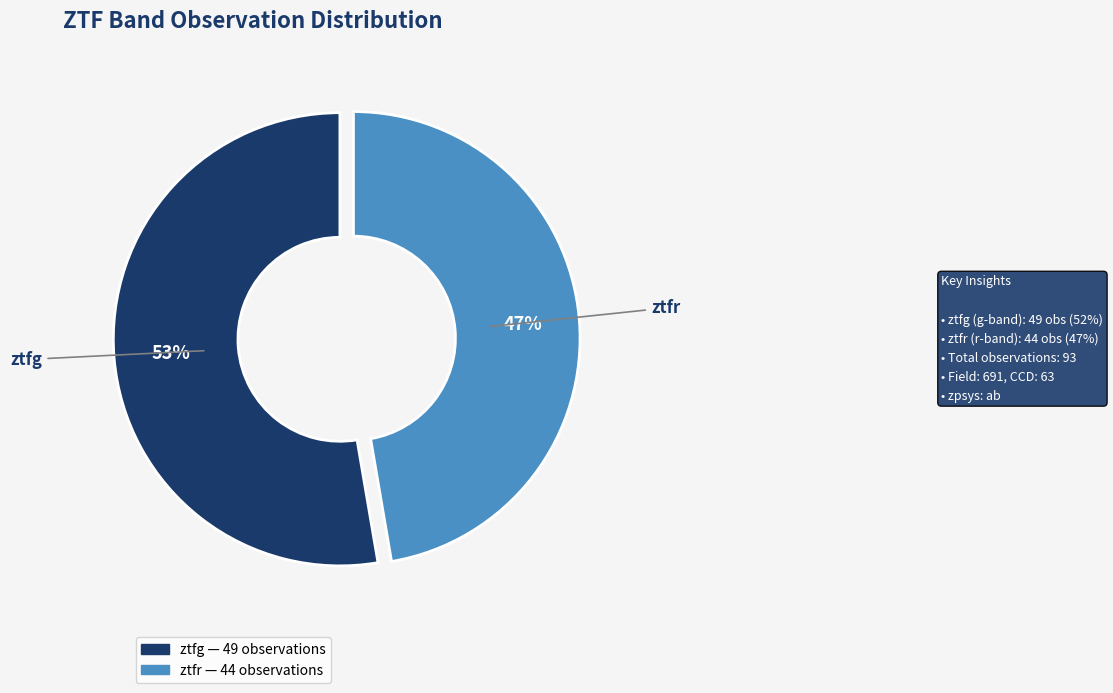

Is it true that ztfg is 46% of the pie?

False